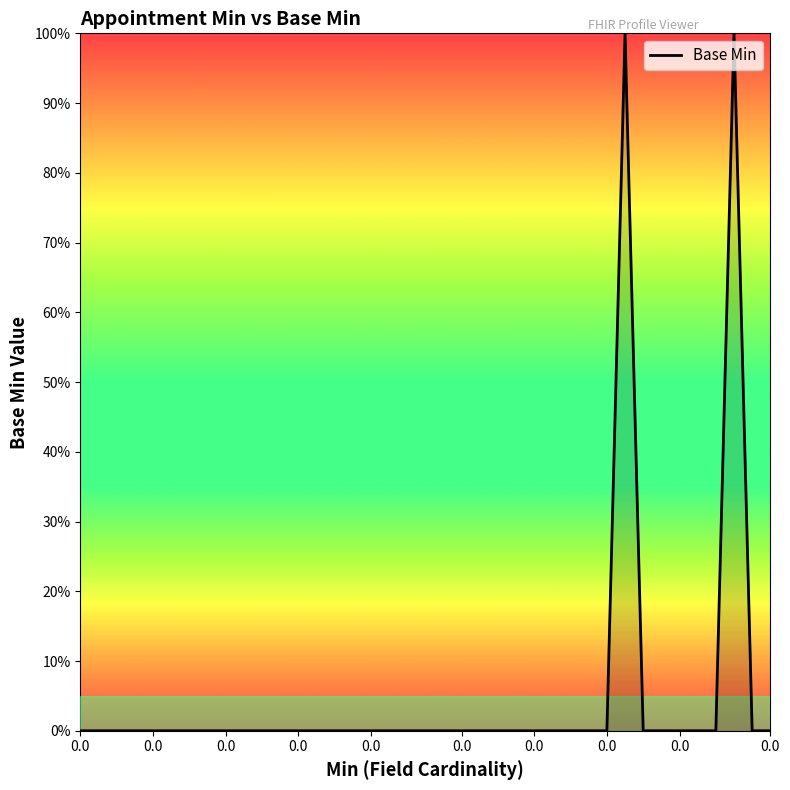

Reading right to left, what are all the values shown in this chart?

0	0	100	0	0	0	0	0	100	0	0	0	0	0	0	0	0	0	0	0	0	0	0	0	0	0	0	0	0	0	0	0	0	0	0	0	0	0	0